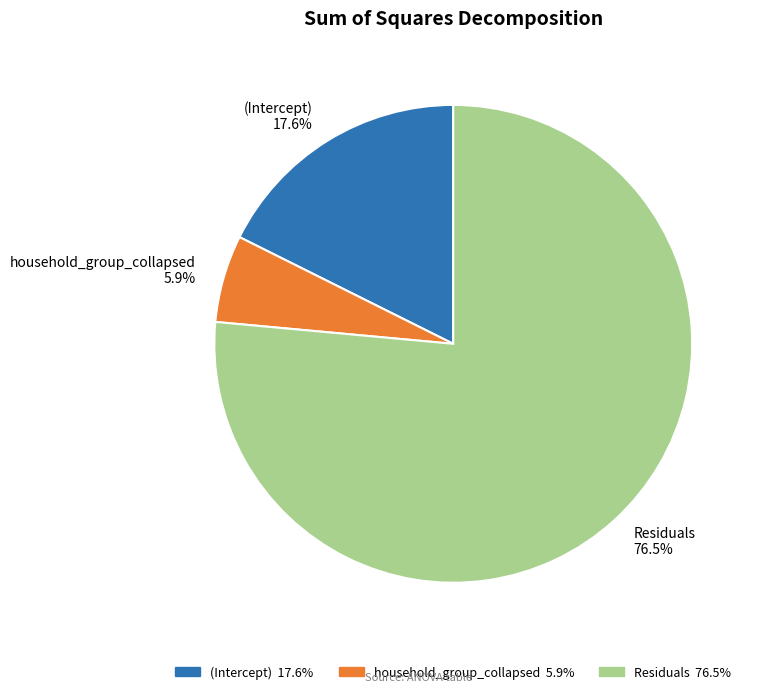

How many segments does this pie chart have?

3